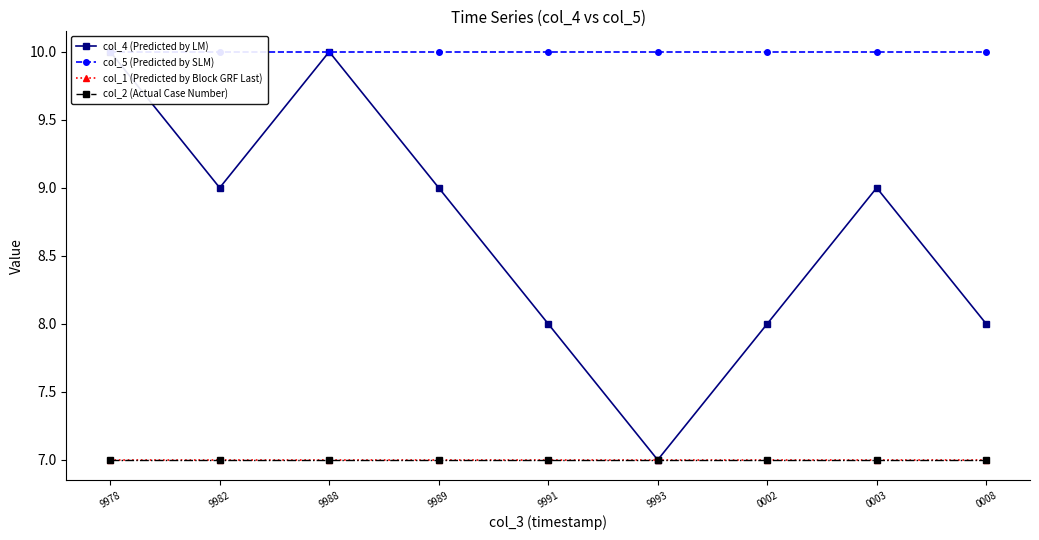

What value does the col_2 (Actual Case Number) series have at 9989?

7